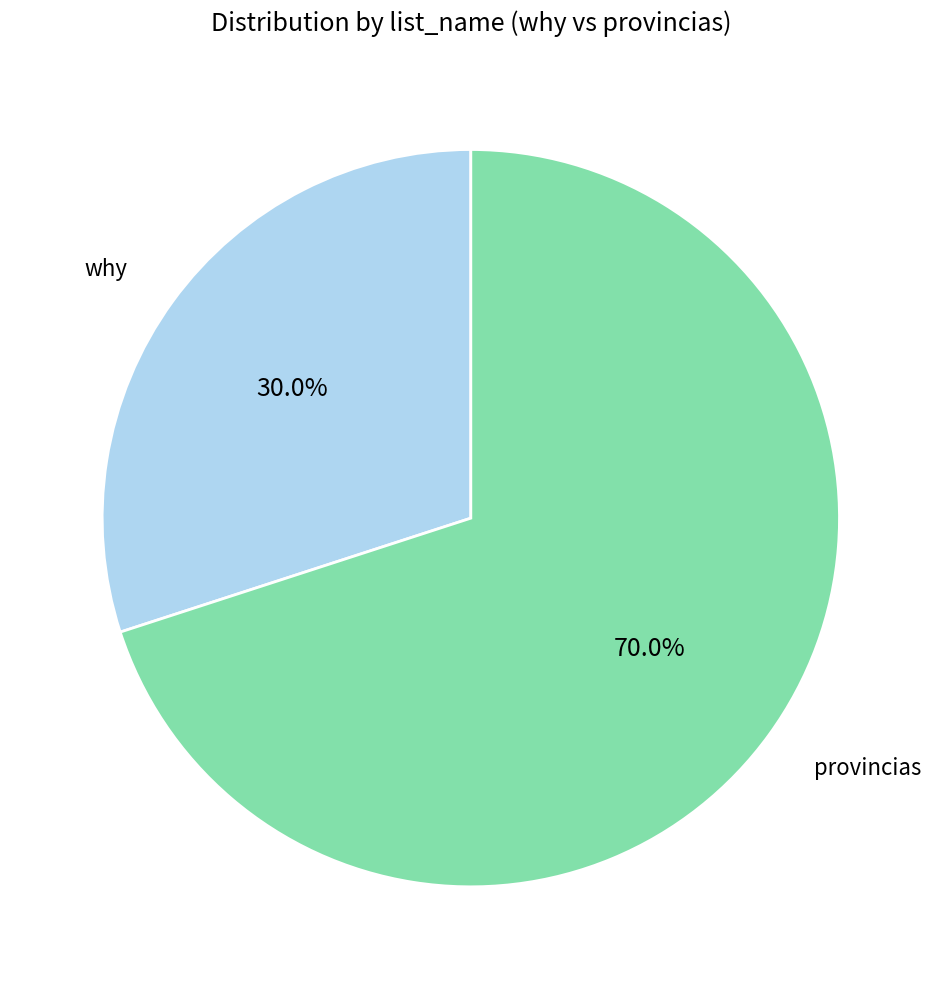

To the nearest percent, what is the average slice percentage?

50%